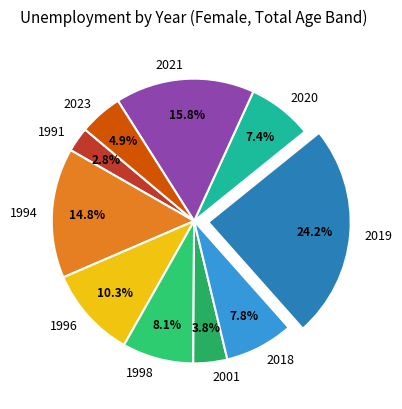

To the nearest percent, what portion does 1994 represent?

15%